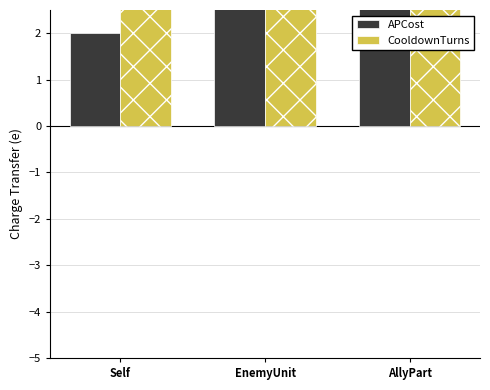

The value of CooldownTurns at EnemyUnit is 4. True or false?

True